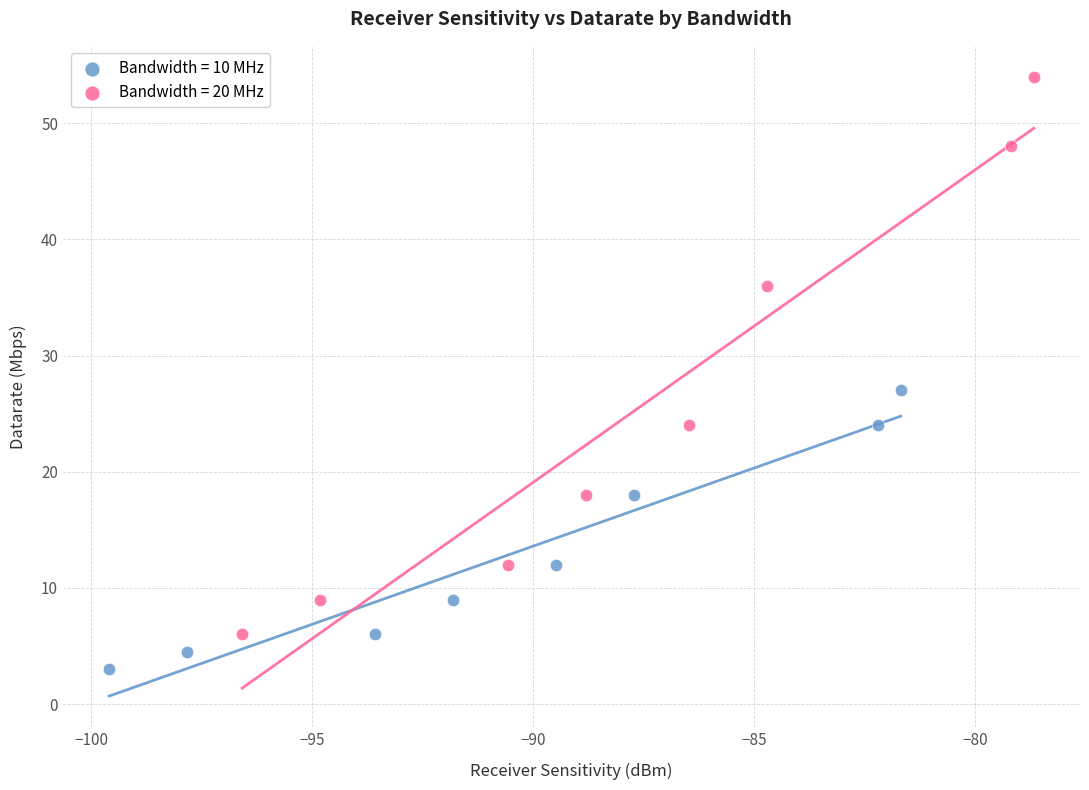

Which series contains the highest Y value?

Bandwidth = 20 MHz